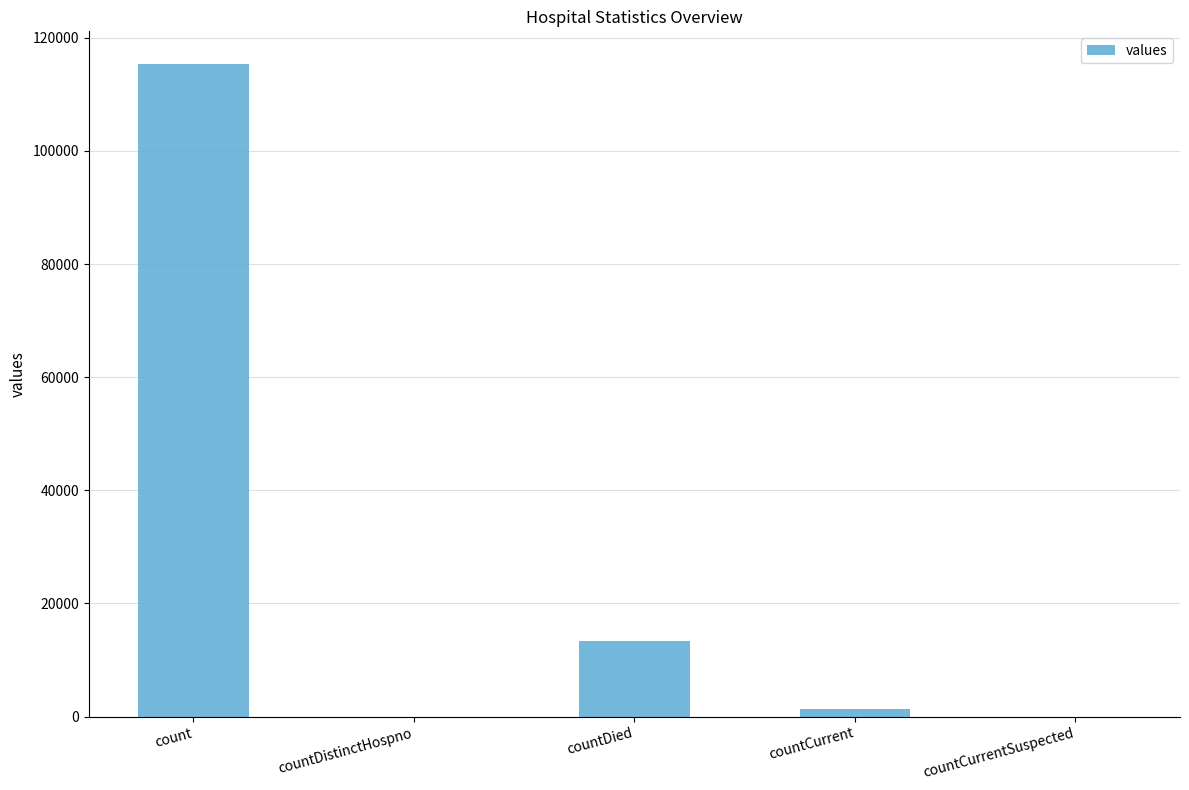

Which has a higher value, countDistinctHospno or countDied?

countDied